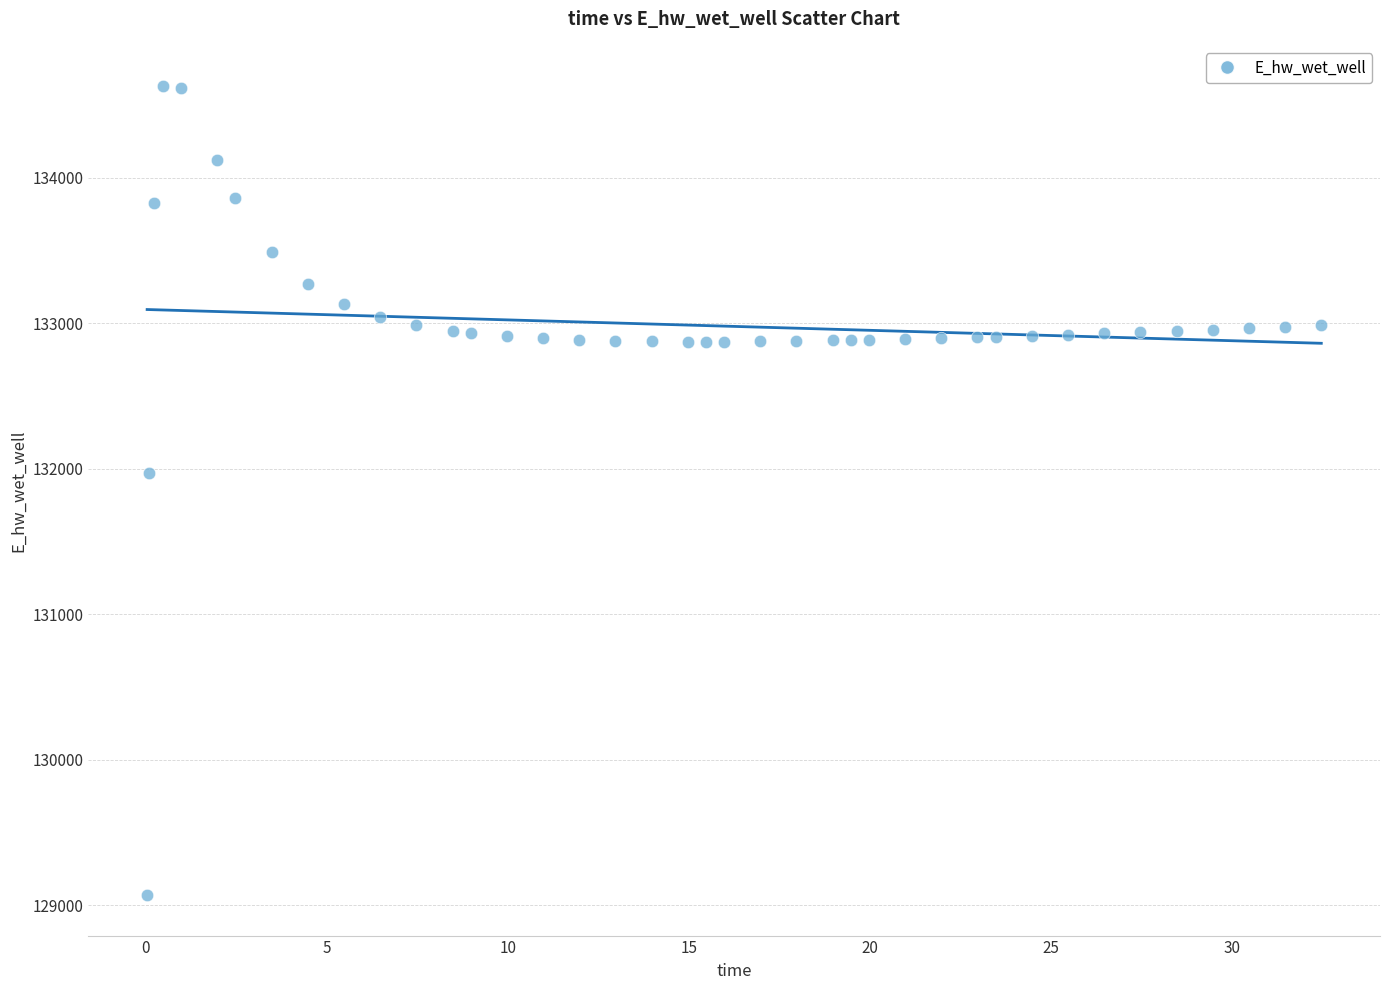

What Y value in the scatter plot is closest to 131849?

131970.0